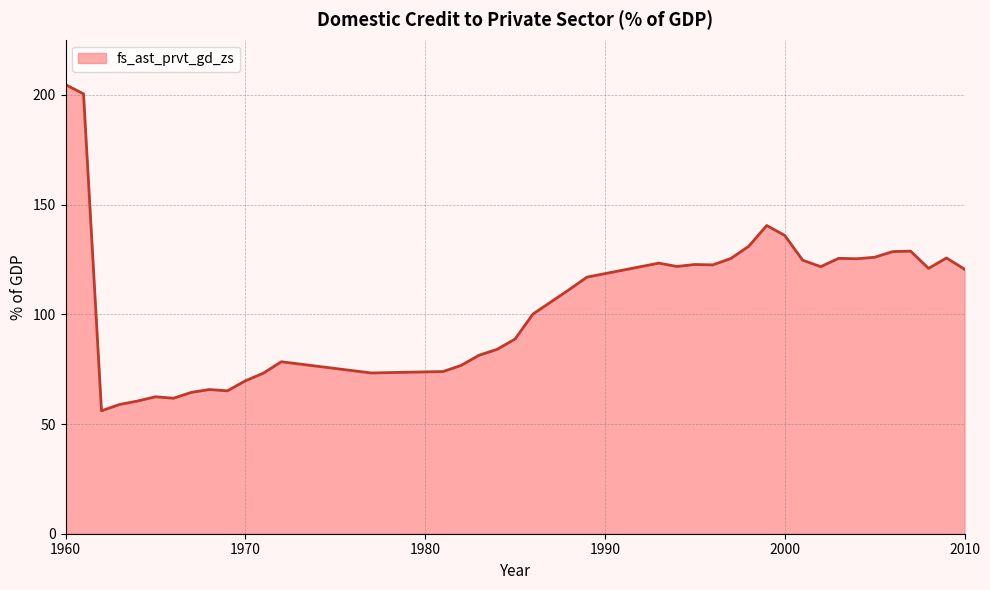

What is the smallest value displayed?

56.0